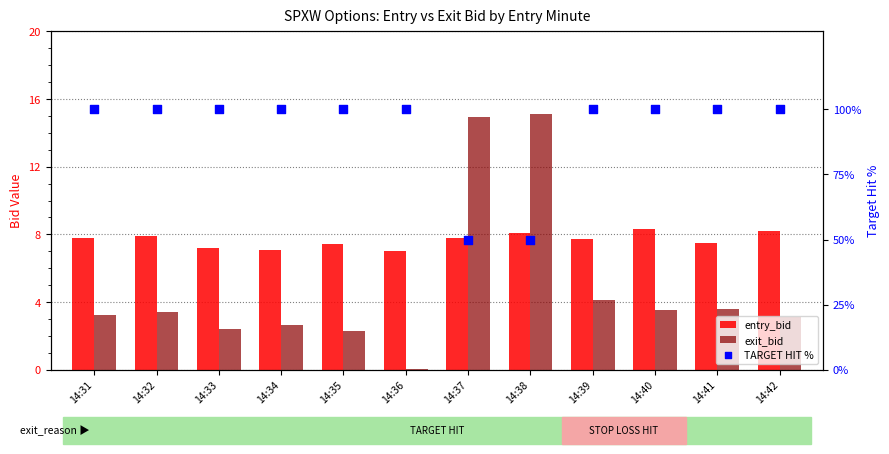

At which category is the sum across all series the highest?

14:39